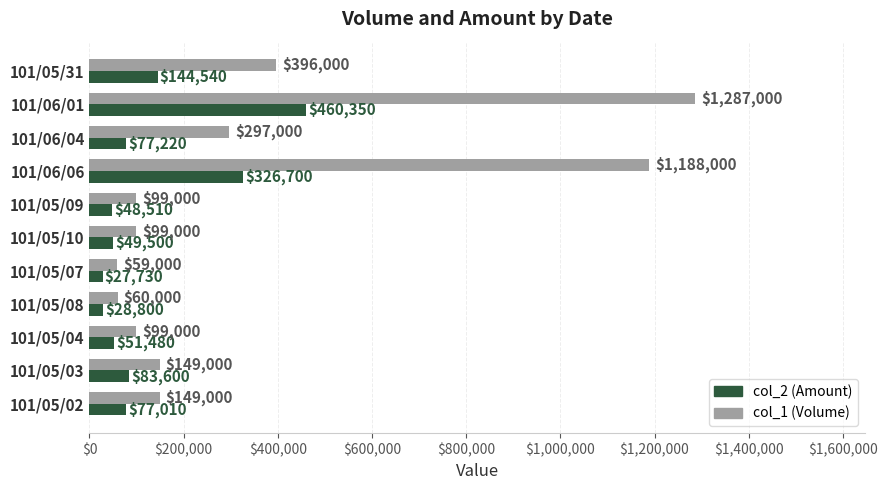

Where is col_1 (Volume) nearest to the value 673000?

101/05/31